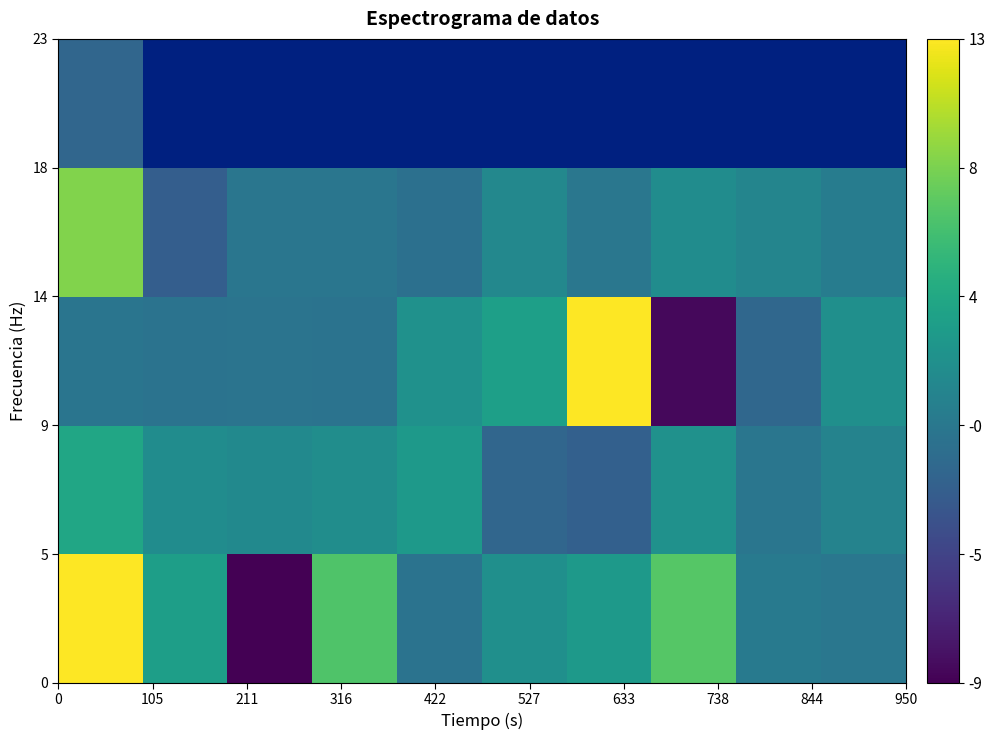

At how many categories does at least one series exceed 15?

1